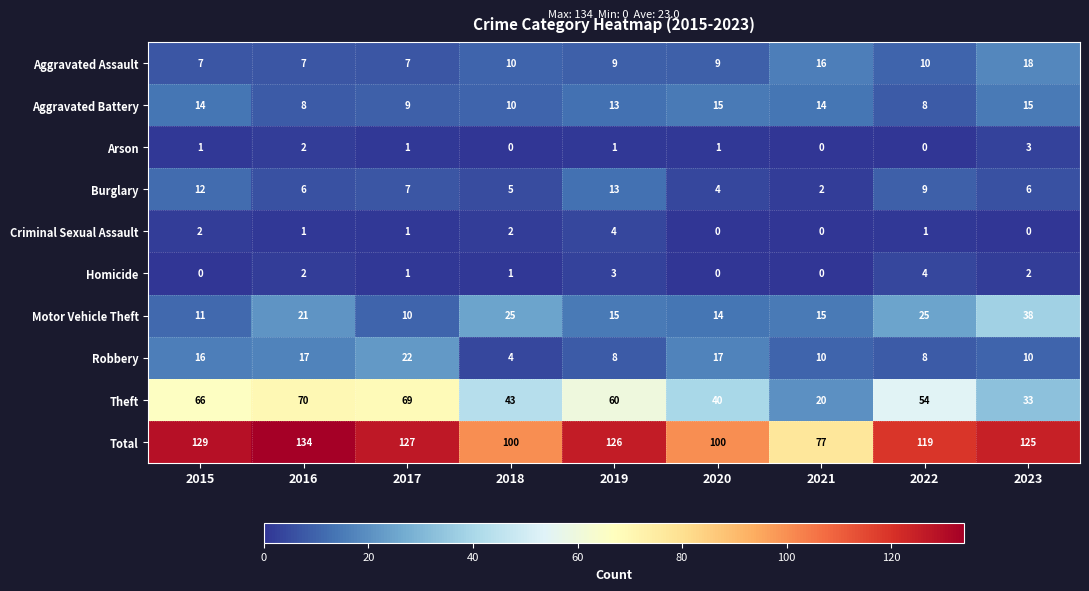

What is the sum of all Burglary values?

64